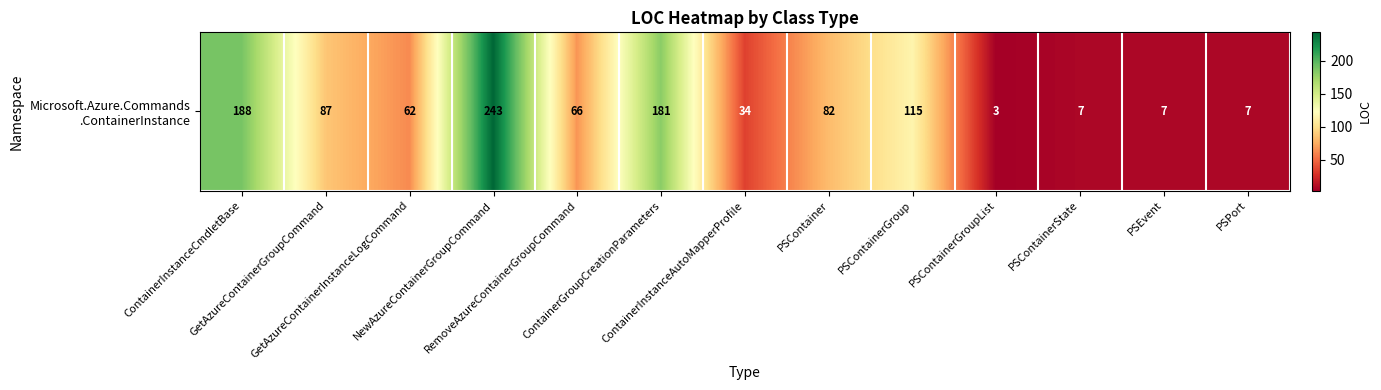

What is the maximum value shown in the chart?

243